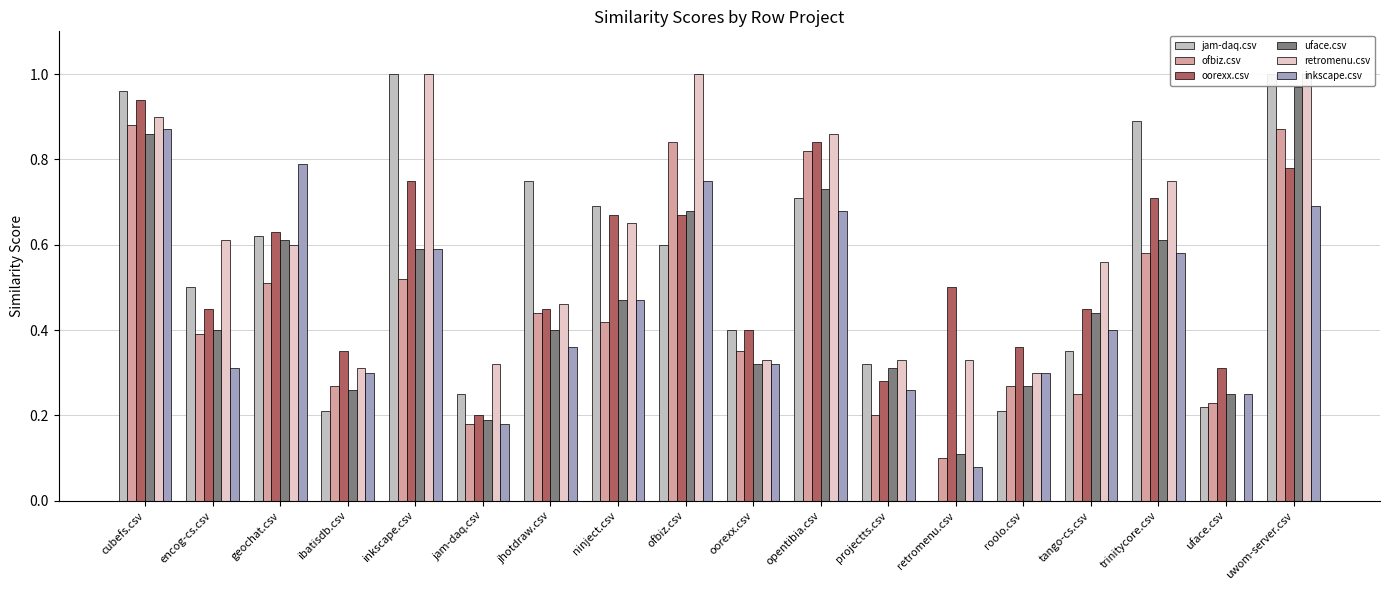

At which label does retromenu.csv reach its peak?

inkscape.csv